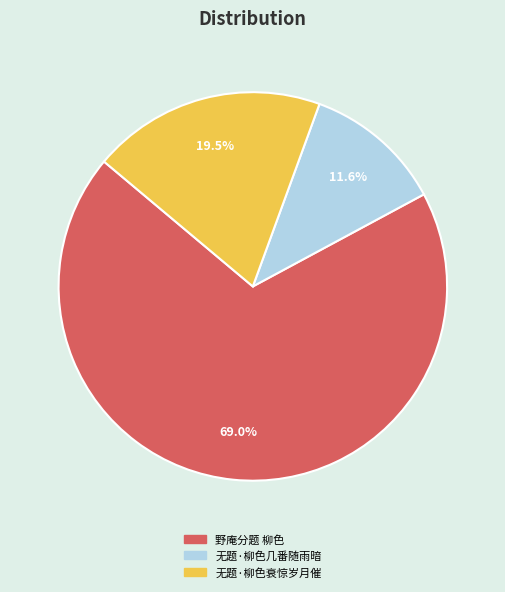

What is the largest slice in the pie chart?

野庵分题 柳色